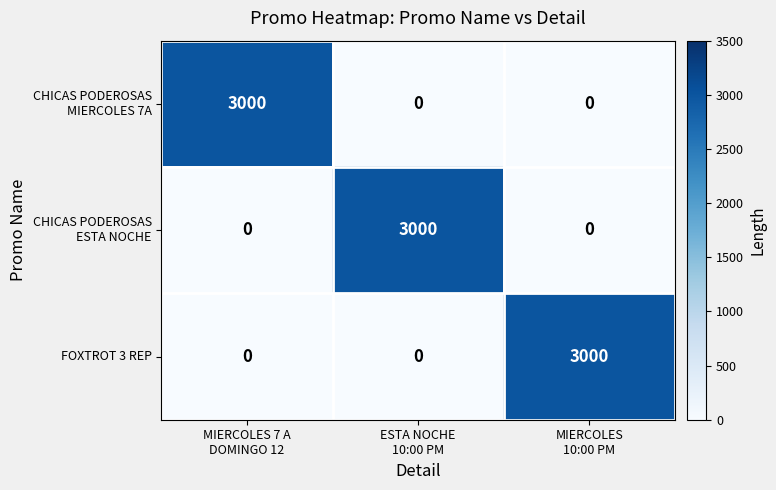

At how many categories does at least one series exceed 1851?

3